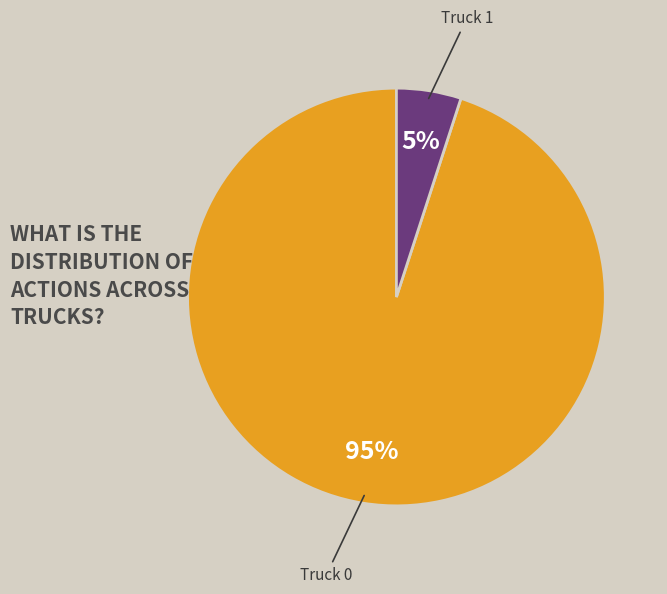

To the nearest percent, what is the average slice percentage?

50%